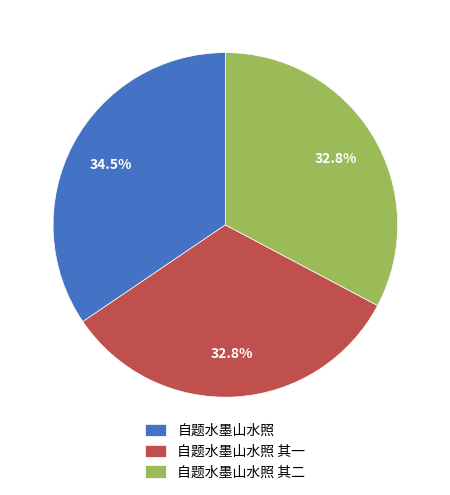

To the nearest percent, what is the difference between the 自题水墨山水照 其一 and 自题水墨山水照 slice percentages?

2%